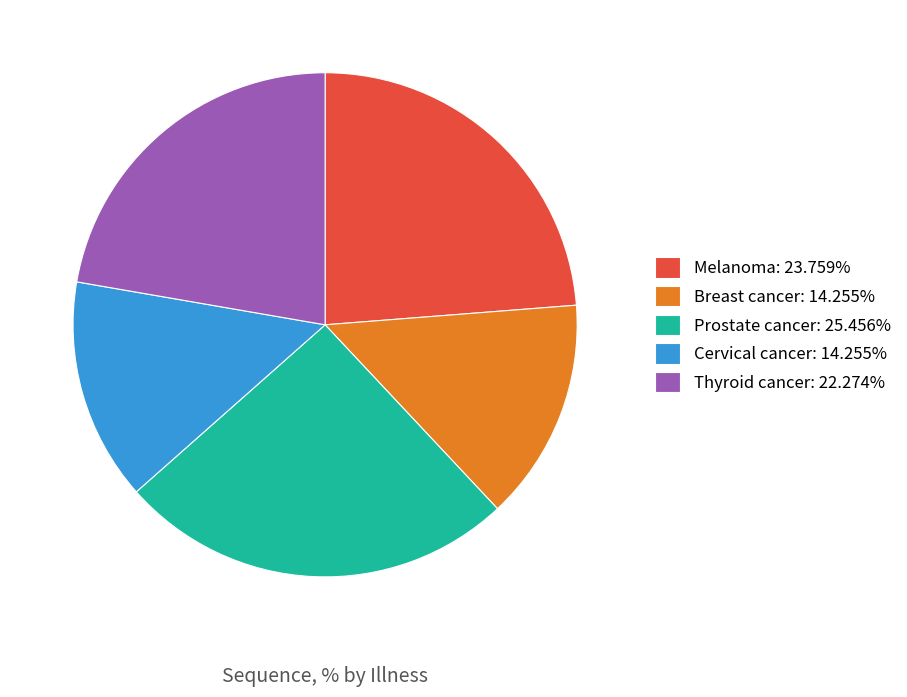

What is the ratio of the value at Thyroid cancer: 22.274% to the value at Prostate cancer: 25.456%?

0.9